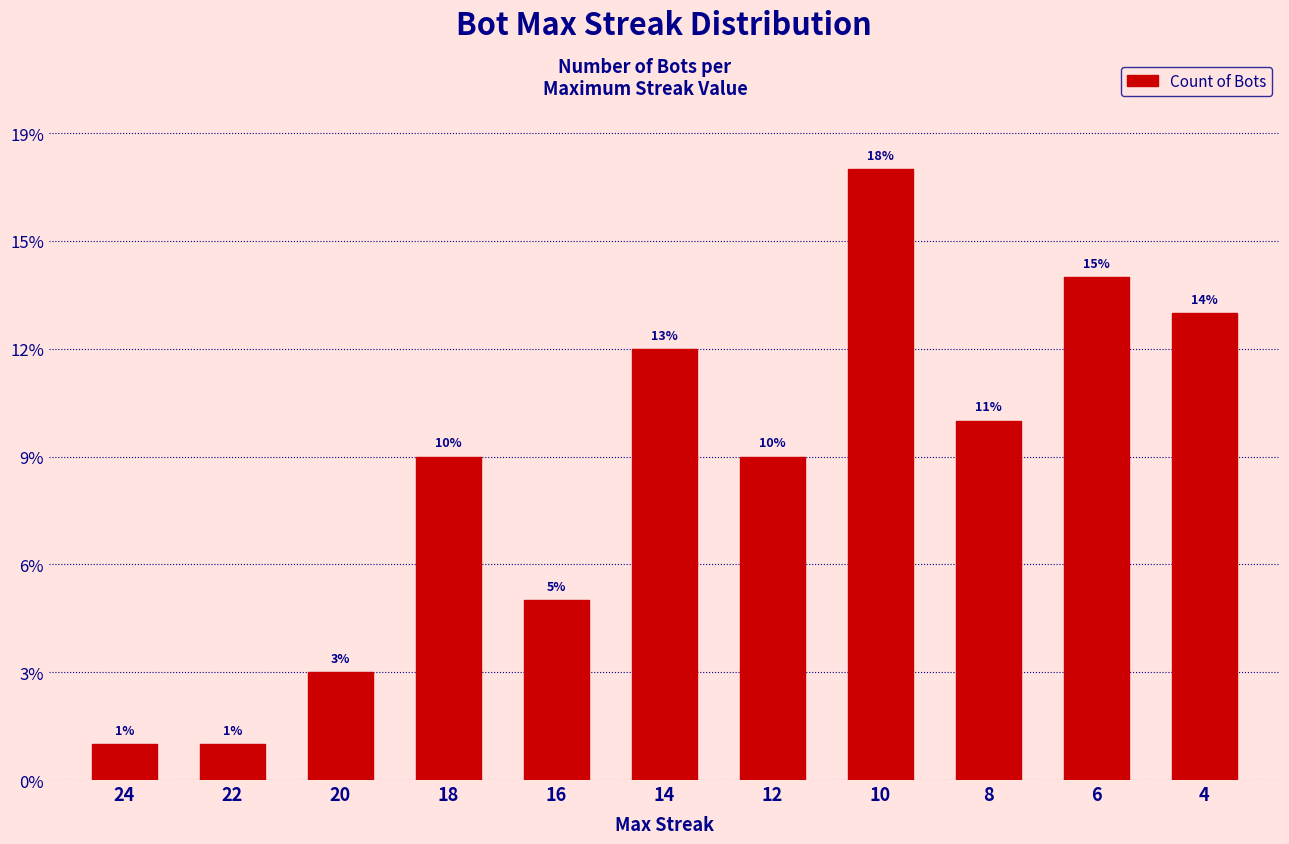

List the labels in order of value, smallest first.

24, 22, 20, 16, 18, 12, 8, 14, 4, 6, 10